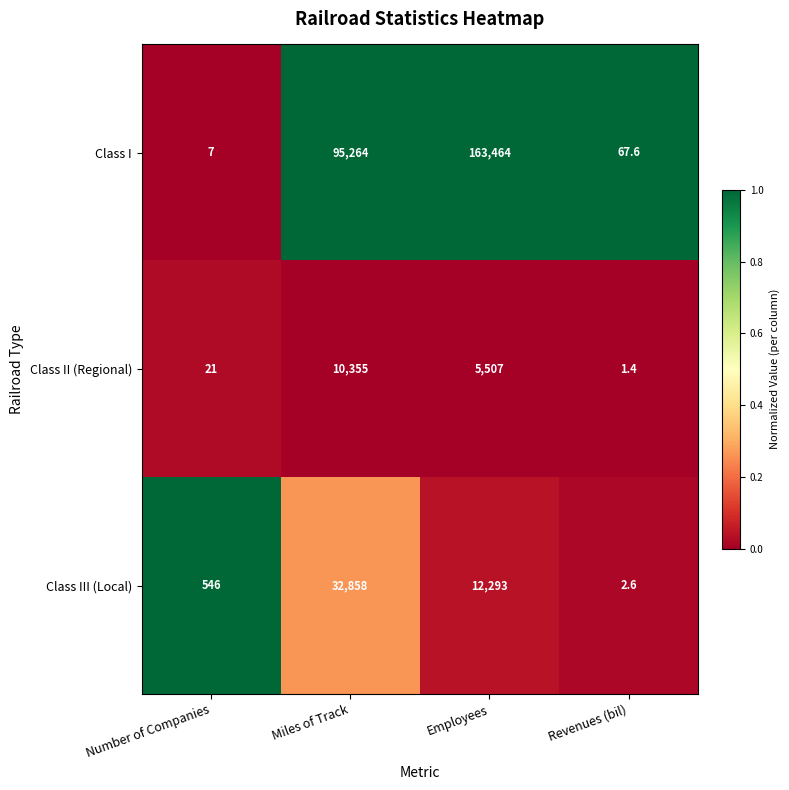

What is the total value across all series at Miles of Track?

138477.0